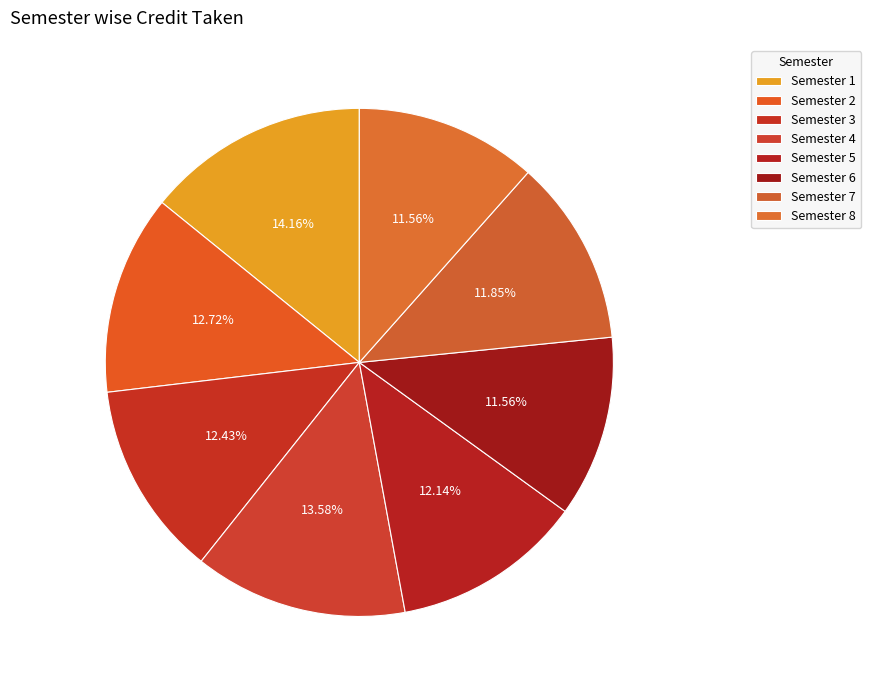

Is it true that Semester 5 is 27% of the pie?

False